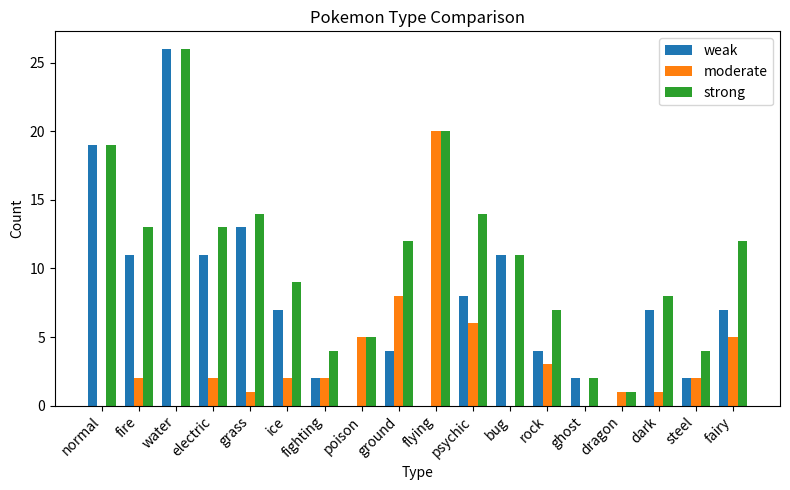

What is the total value across all series at steel?

8